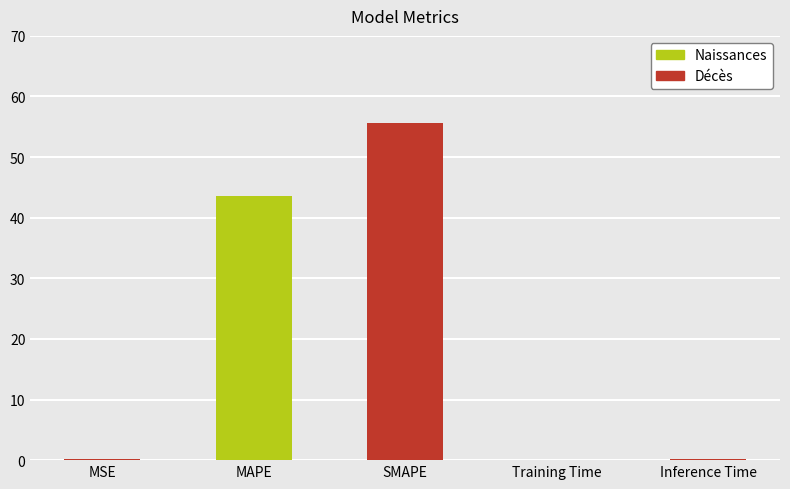

What is the sum of all values?

99.5